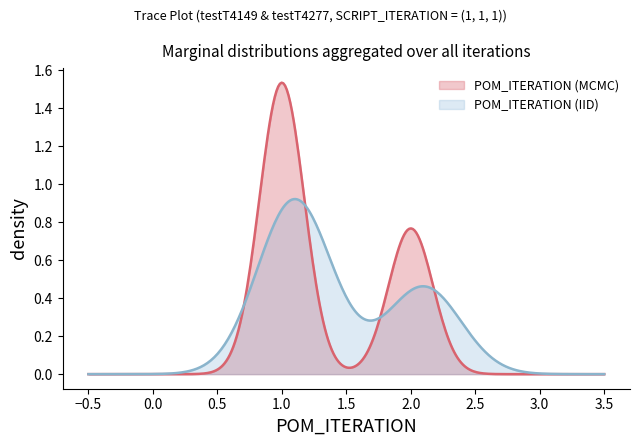

Rank the series by their maximum value, from lowest to highest.

POM_ITERATION (IID), POM_ITERATION (MCMC)